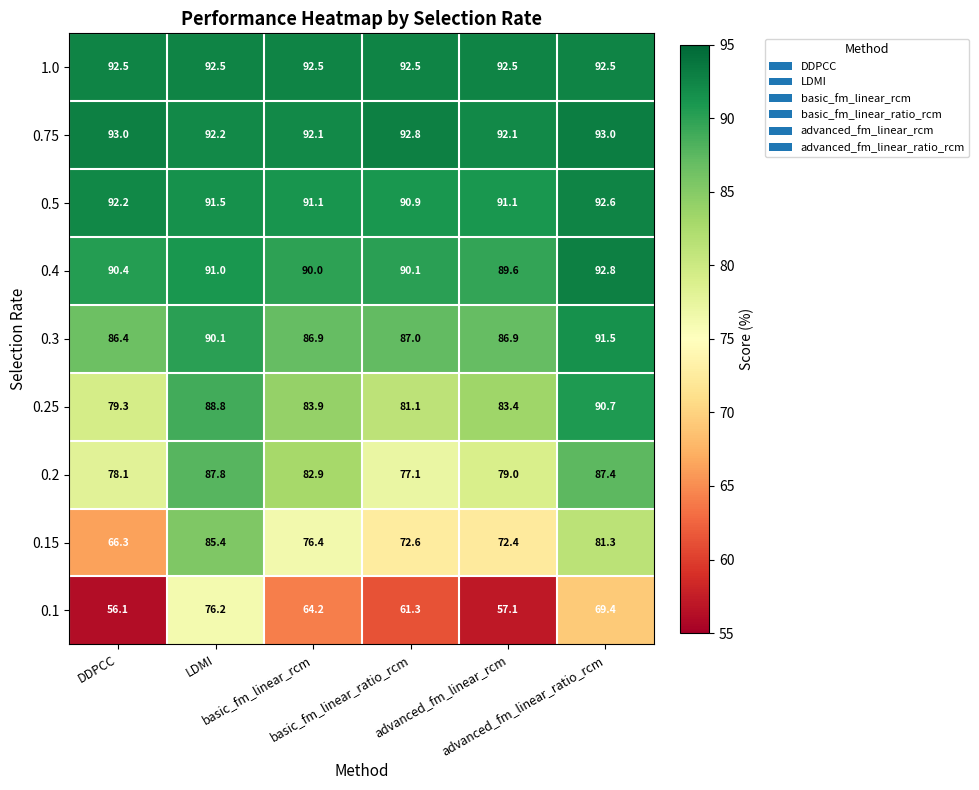

At DDPCC, list the series in order from smallest to largest.

0.1, 0.15, 0.2, 0.25, 0.3, 0.4, 0.5, 1.0, 0.75